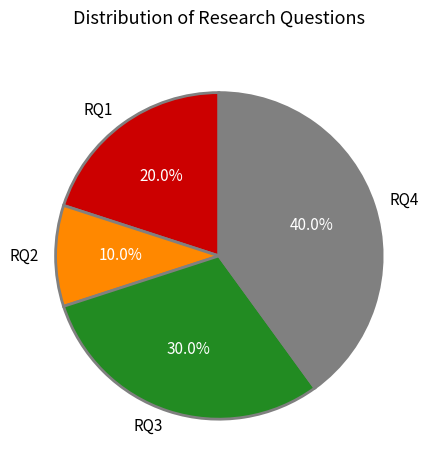

What percentage is the RQ4 slice, to the nearest percent?

40%